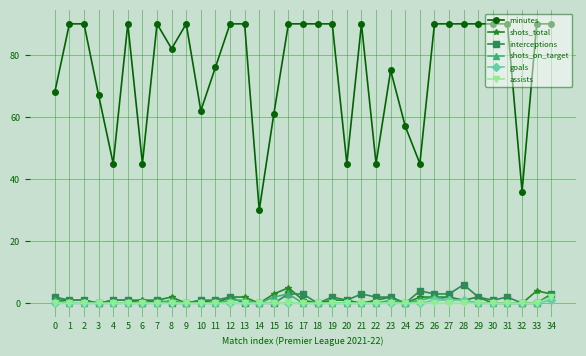

Which series has the largest total across all categories?

minutes